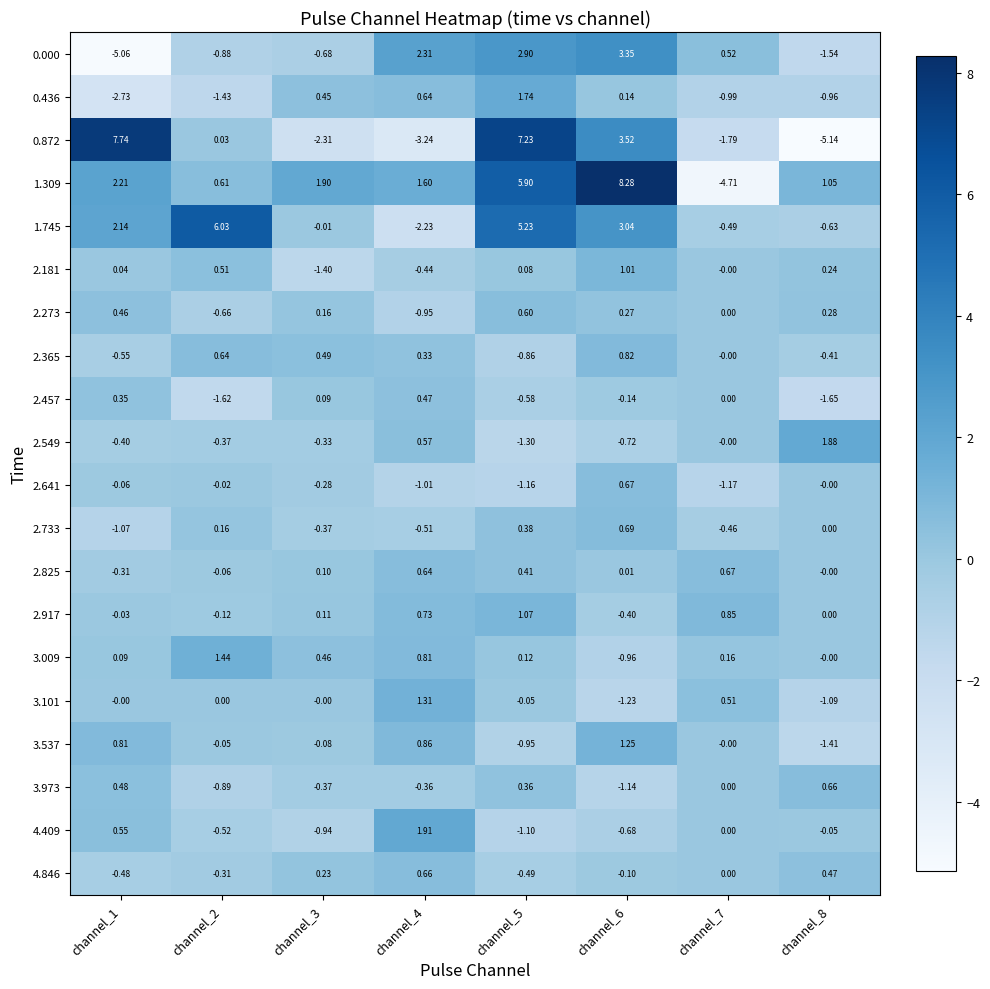

How many categories are shown in the chart?

8